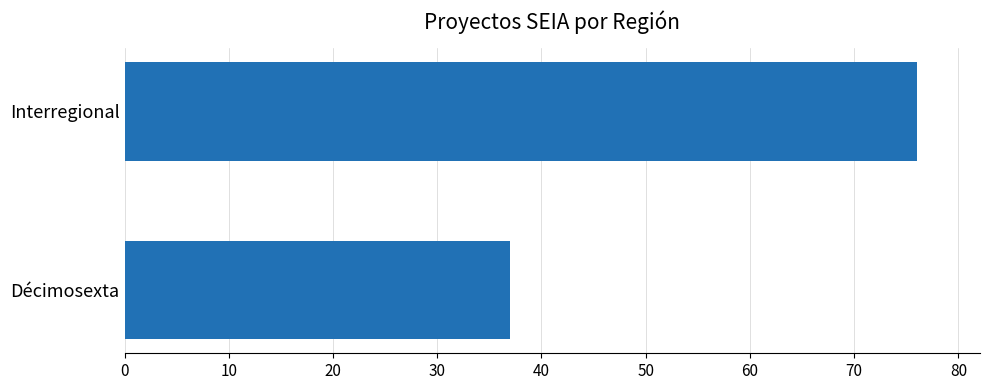

What is the sum of all values?

113